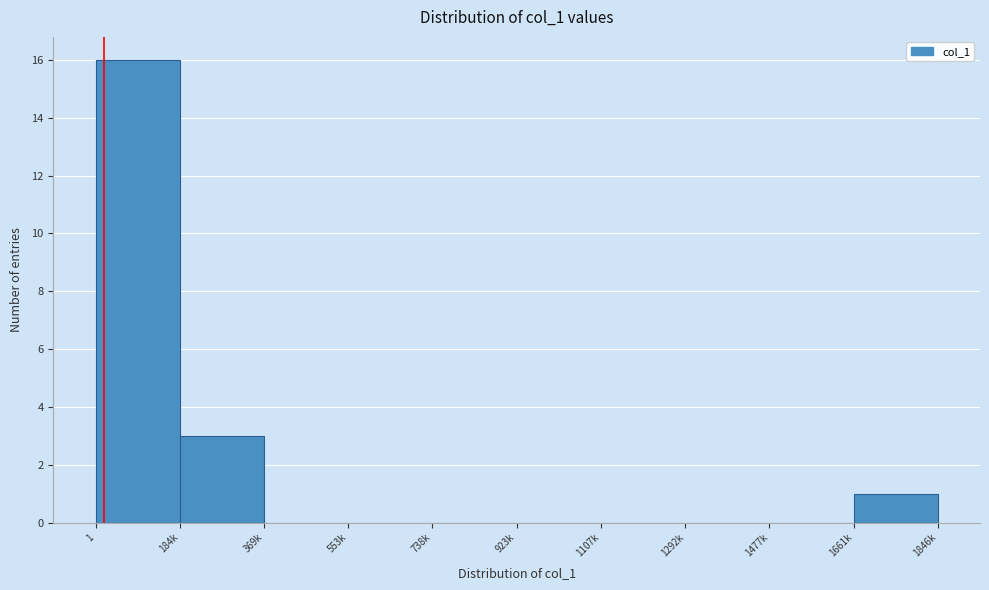

Reading left to right, list all the values displayed in this chart.

1=16	184k=3	369k=0	553k=0	738k=0	923k=0	1107k=0	1292k=0	1477k=0	1661k=1